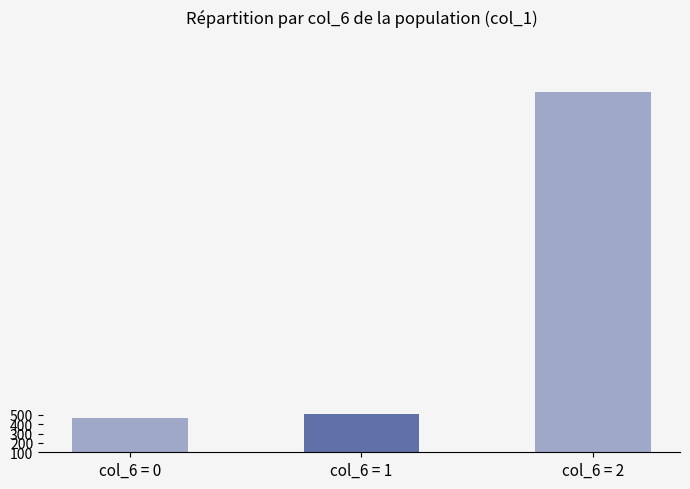

At which category does the chart reach its minimum across all series?

col_6 = 0